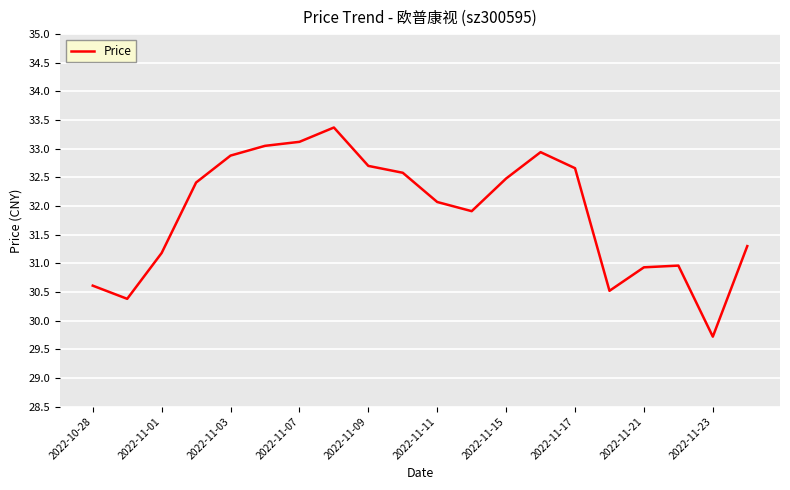

What is the maximum value shown in the chart?

33.4